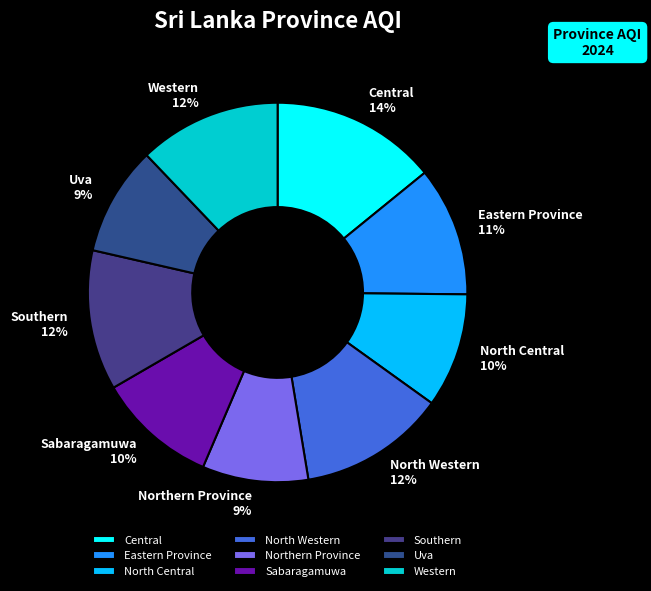

Is there a majority slice in this chart?

No